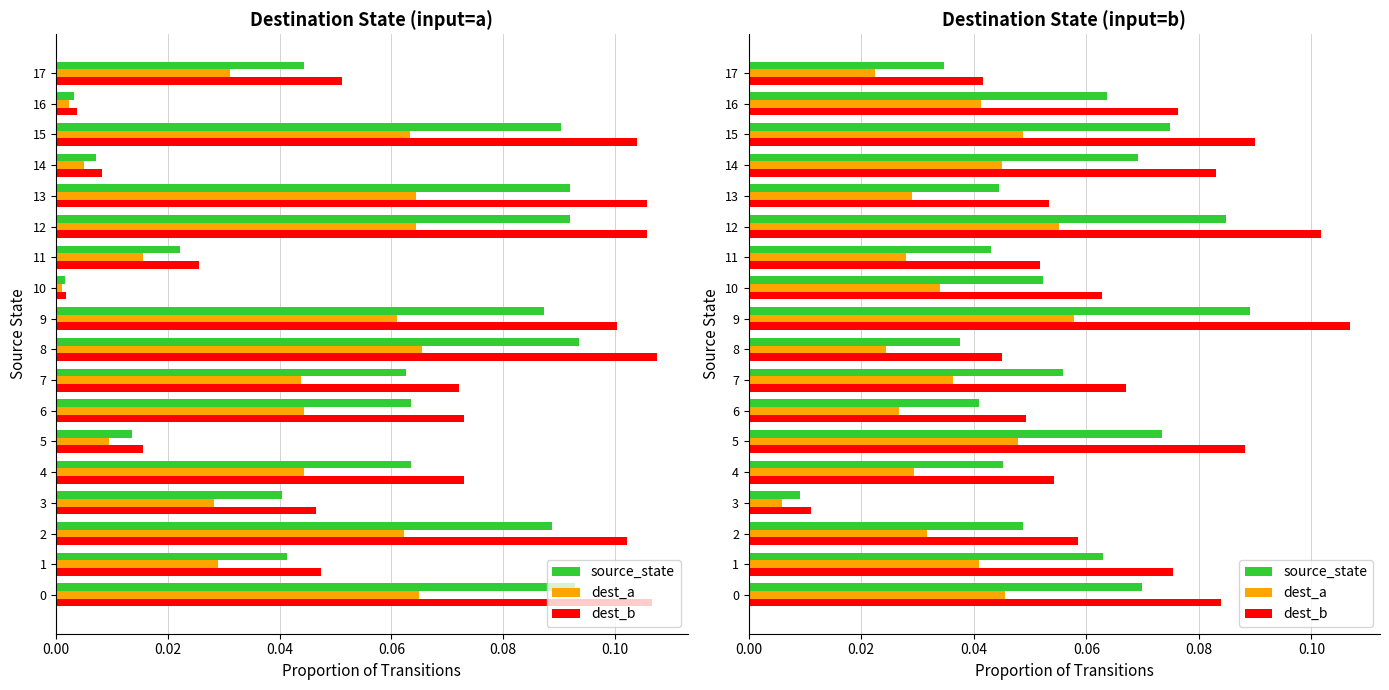

What is the total value across all series at 0.00?

0.2